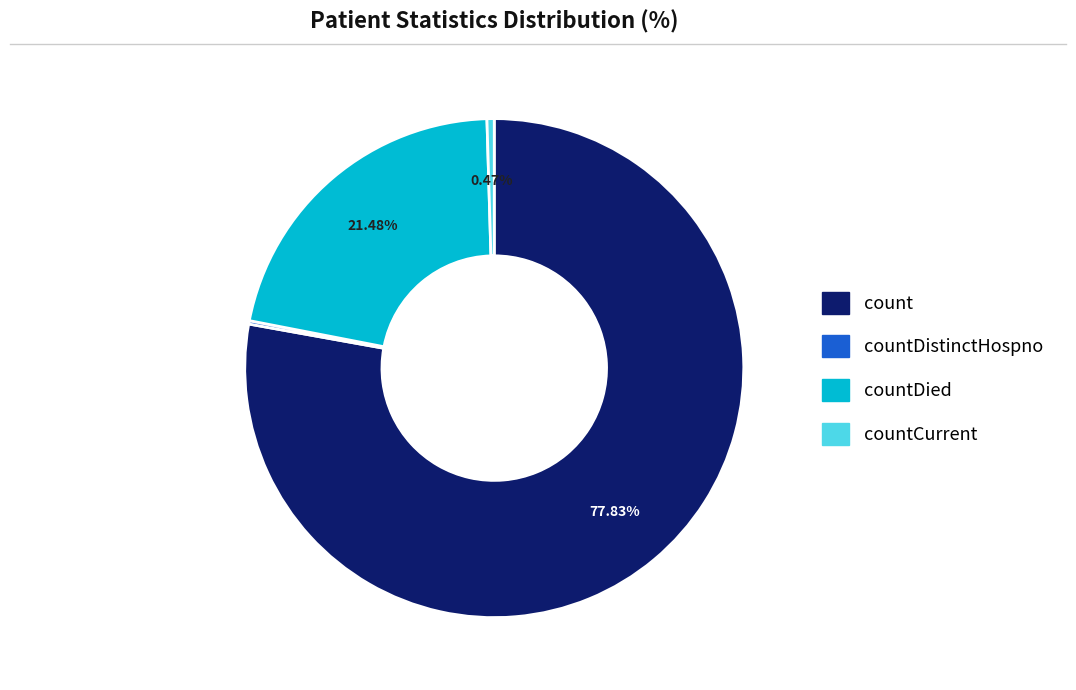

Is there any slice that represents more than half of the pie?

Yes